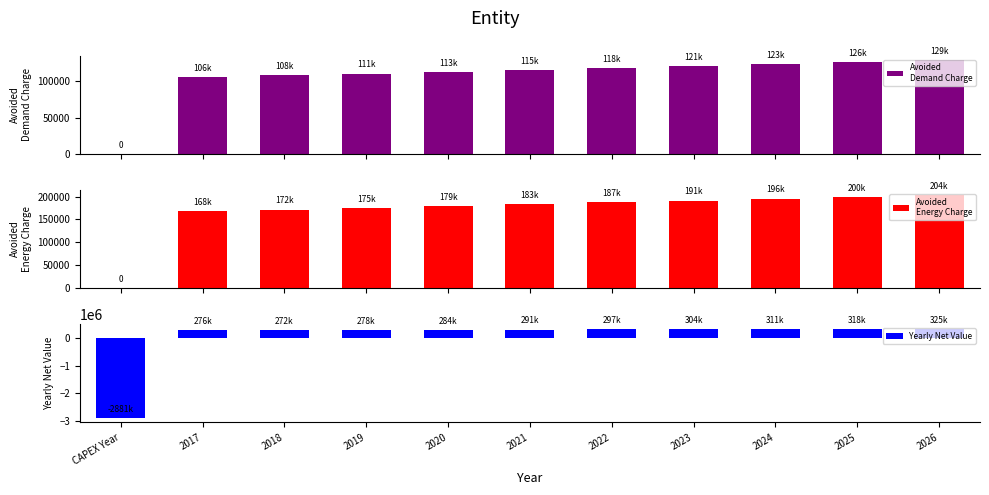

What is the value of the Yearly Net Value bar at the 10th from the left?

317726.2